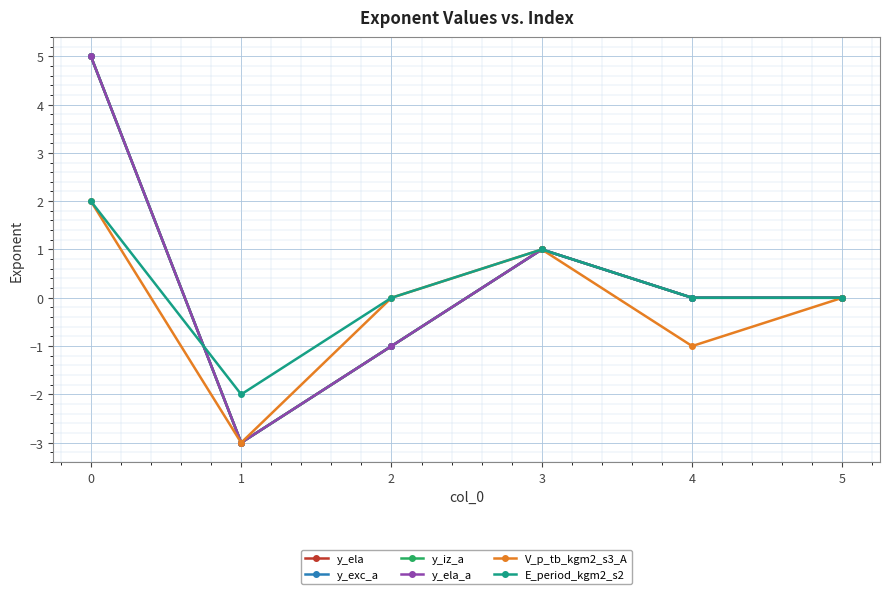

Between 5 and 1, which is larger?

5